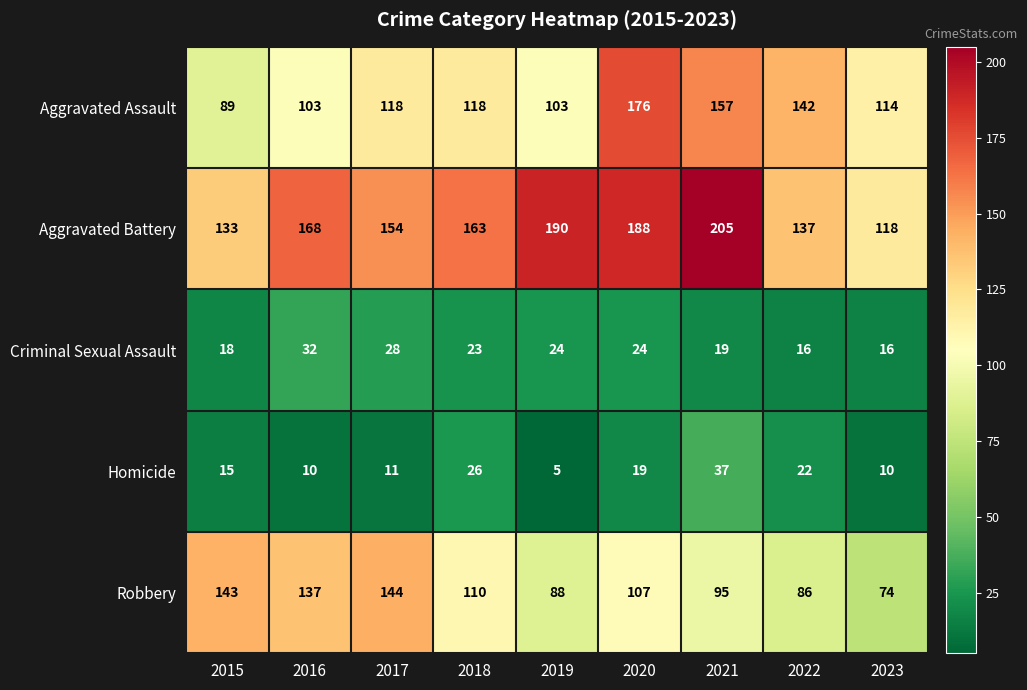

What is the difference between the maximum and minimum values in the Robbery series?

70